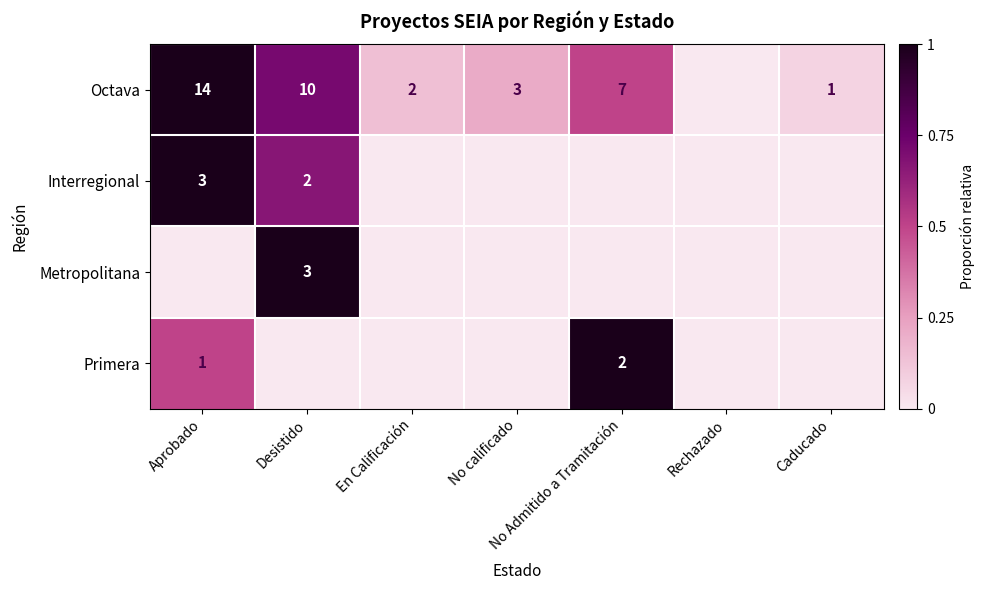

What is the difference between the maximum and minimum values in the Interregional series?

1.0